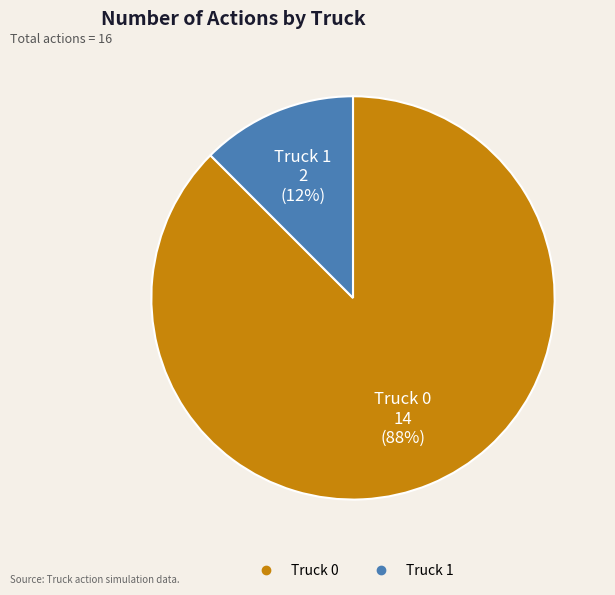

Approximately how many times larger is the value at Truck 1 compared to Truck 0?

0.1